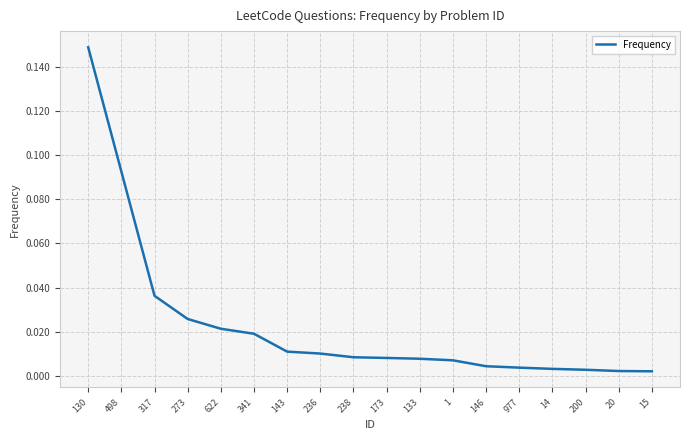

Does the chart display data point markers on the line(s)?

No